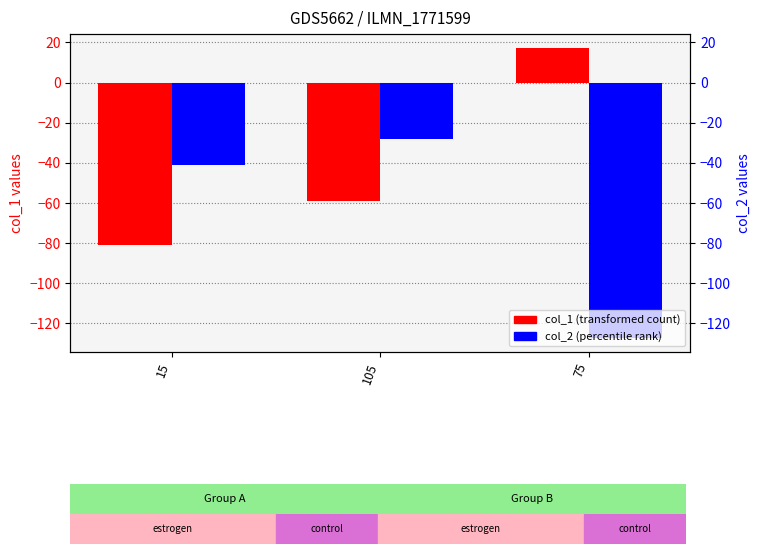

Where is col_1 nearest to the value -32?

105